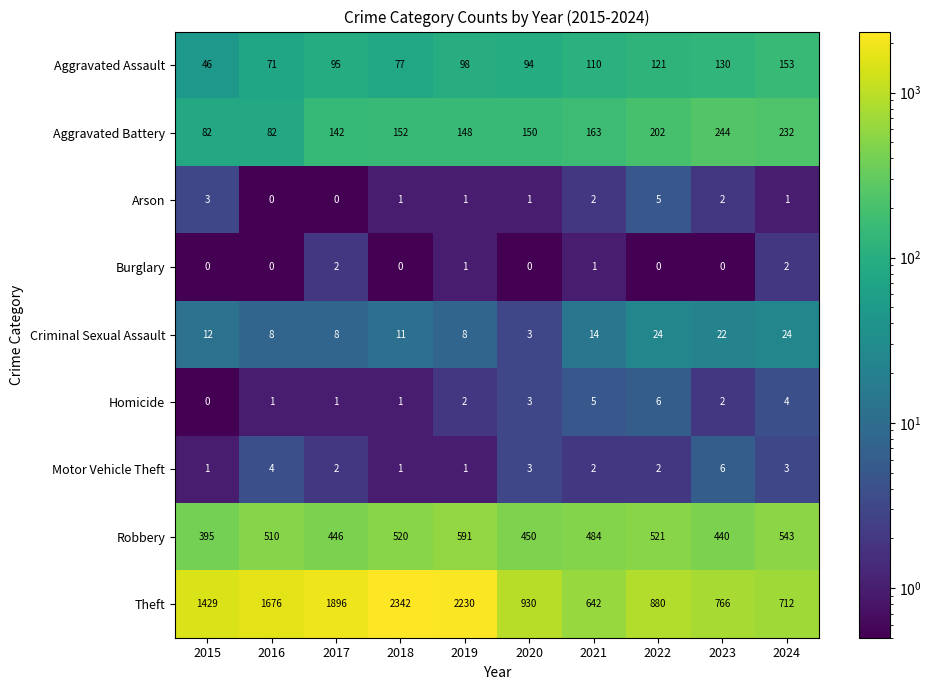

The value of Robbery at 2023 is 656. True or false?

False